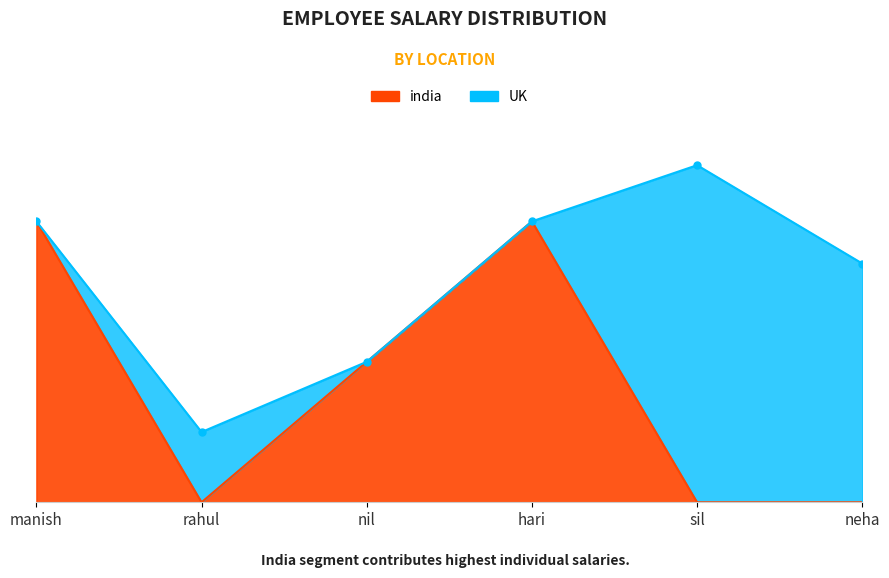

Between manish and nil, which series saw the biggest shift?

UK